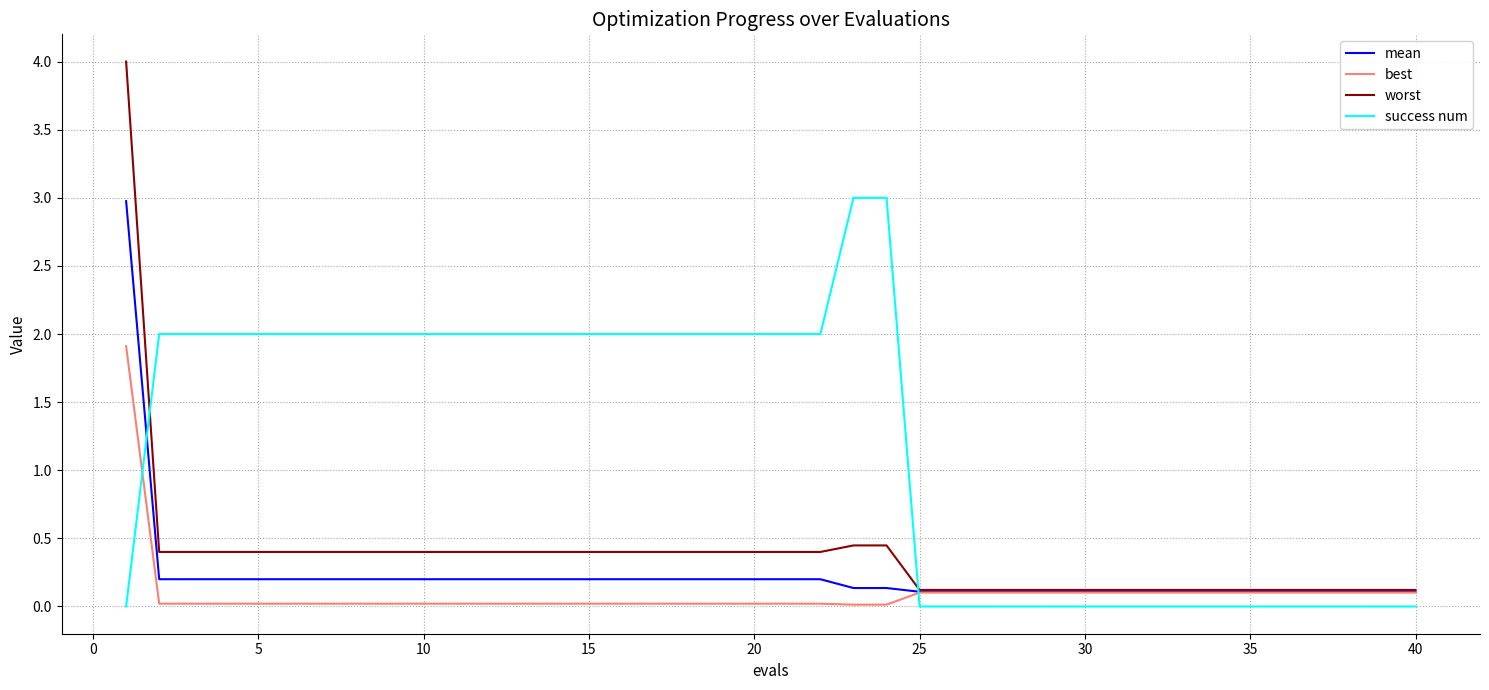

What is the maximum value for success num?

3.0